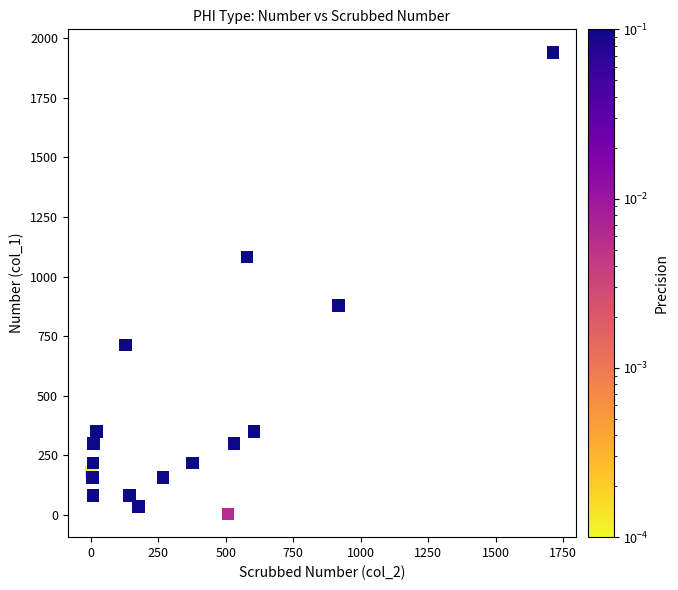

What is the range of Y values (max minus min)?

1936